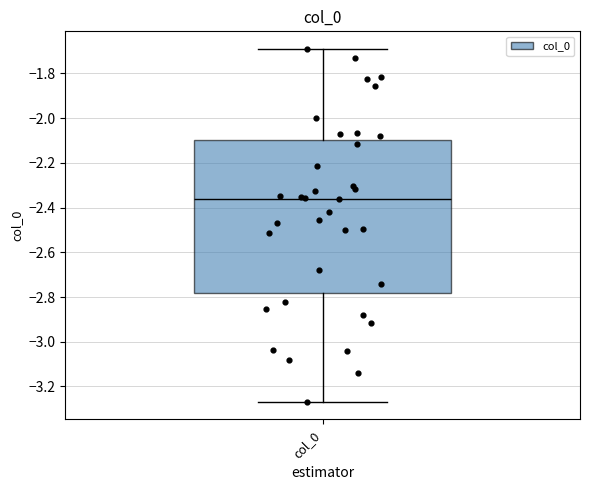

Transcribe this box plot: give where the median line is, the range the box spans, and where the two whiskers end, as read against the y-axis. The values are not printed on the chart, so give them approximately, as read against the axis.

median -2.36, box -2.78 to -2.10, whiskers -3.26 to -1.70